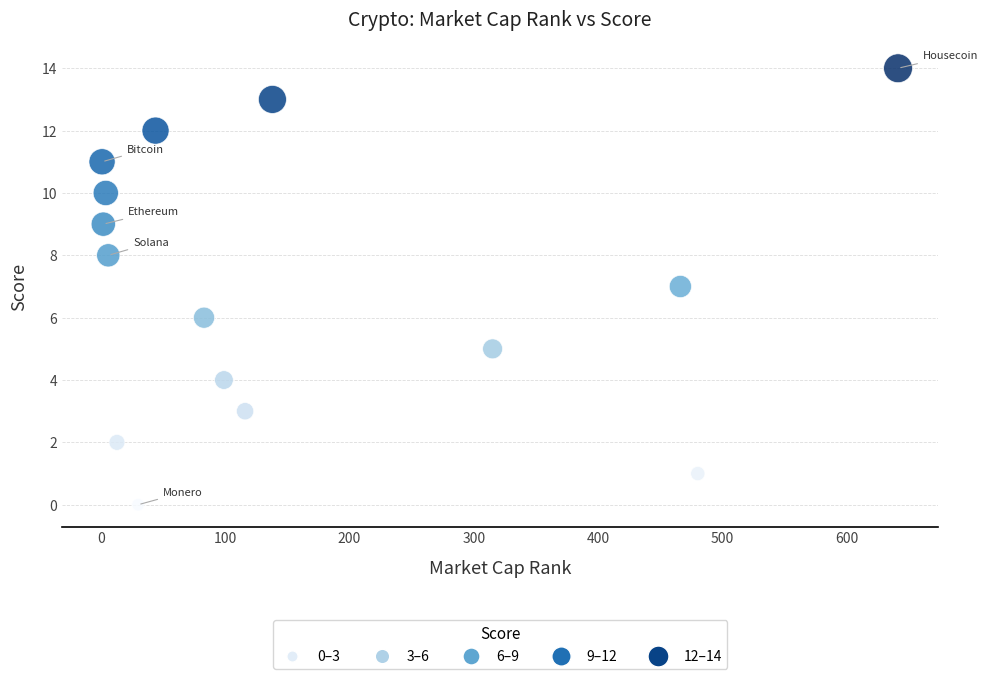

What is the range of X values (max minus min)?

640